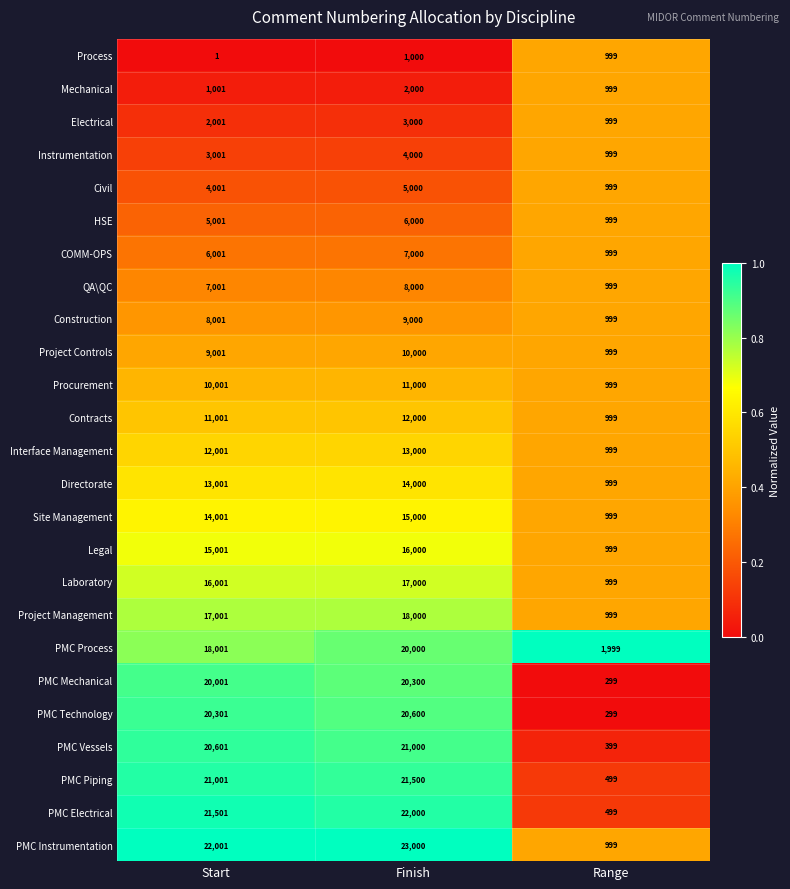

How many distinct data groups are displayed?

25